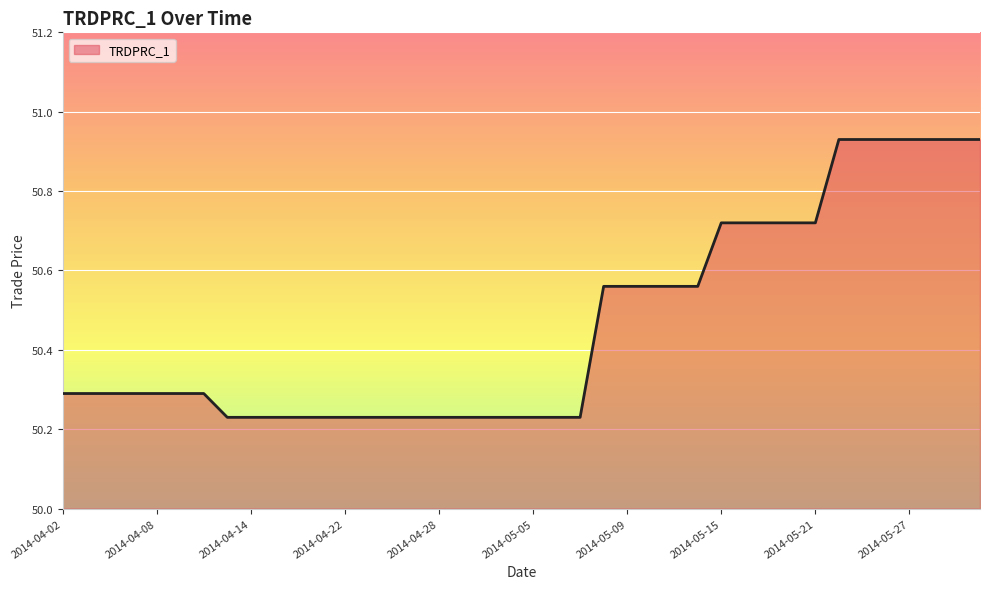

What is the difference between the maximum and minimum values?

0.7